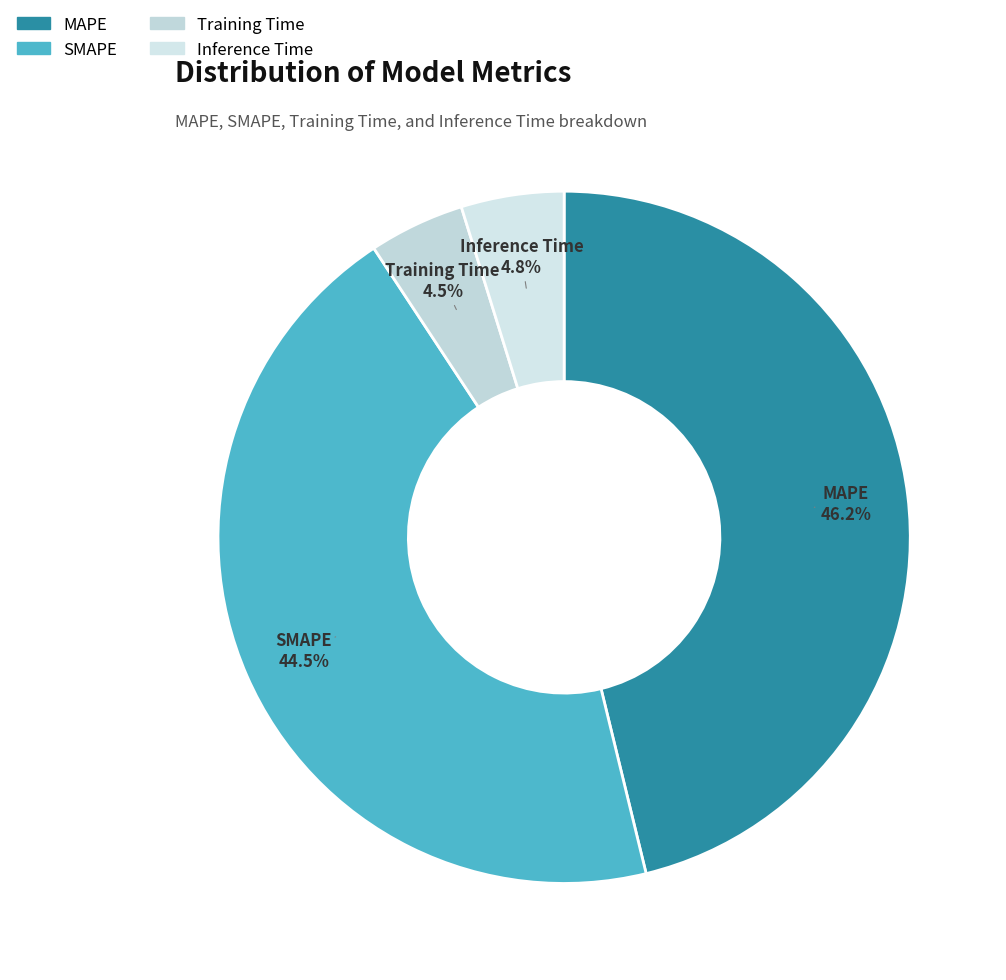

What is the largest slice in the pie chart?

MAPE